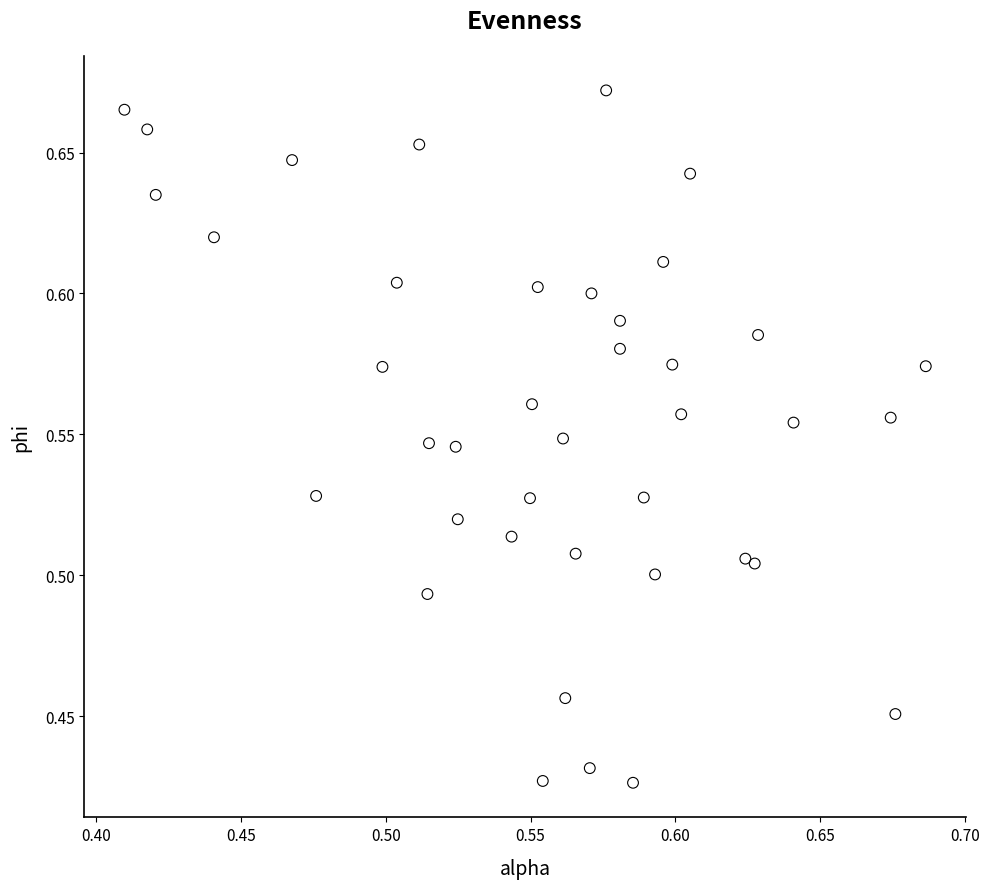

What is the range of X values (max minus min)?

0.3